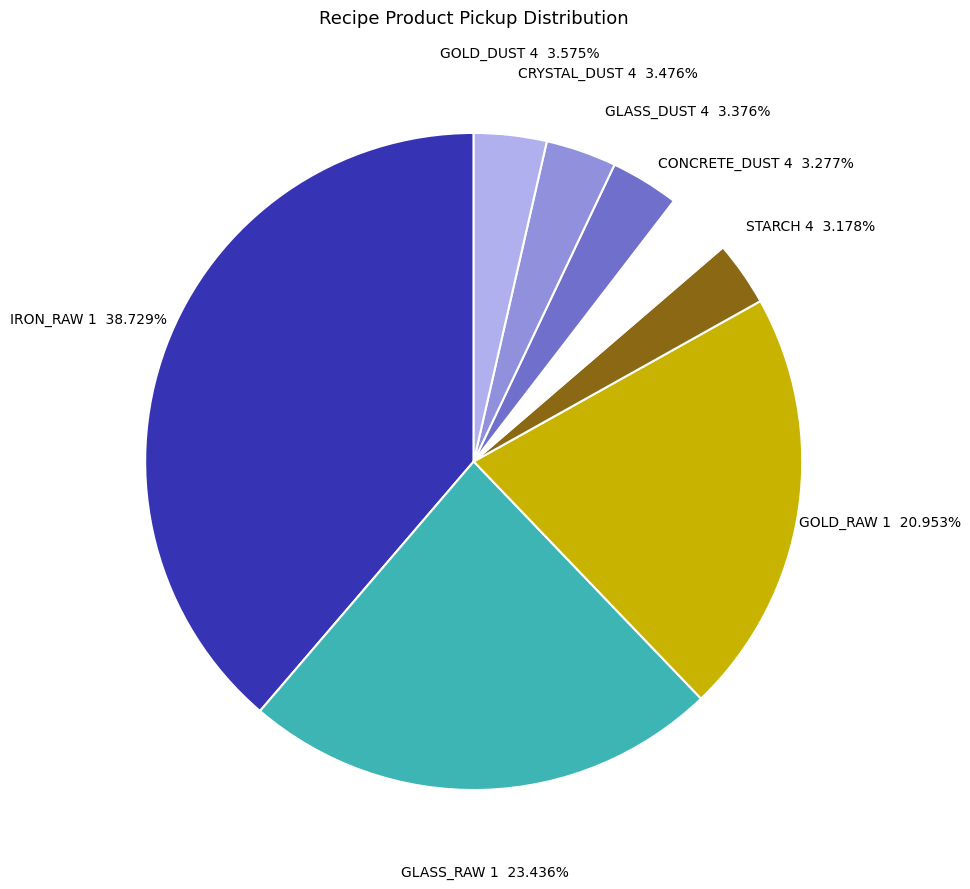

How many slices are in this pie chart?

8